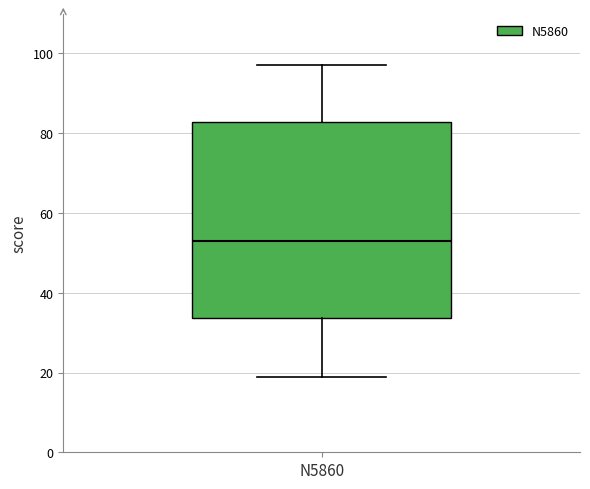

Transcribe this box plot: give where the median line is, the range the box spans, and where the two whiskers end, as read against the y-axis. The values are not printed on the chart, so give them approximately, as read against the axis.

median 54, box 34 to 82, whiskers 20 to 98